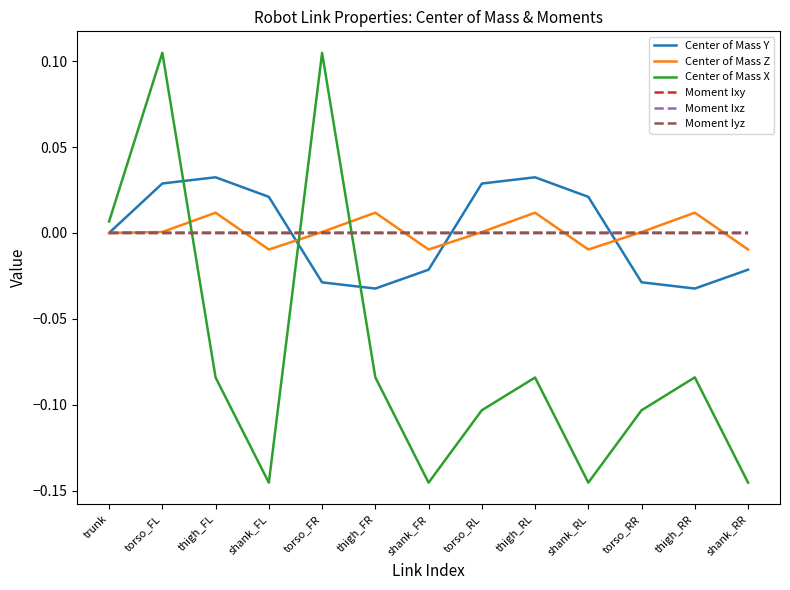

Between which two adjacent categories do Center of Mass X and Center of Mass Z first intersect?

torso_FL and thigh_FL